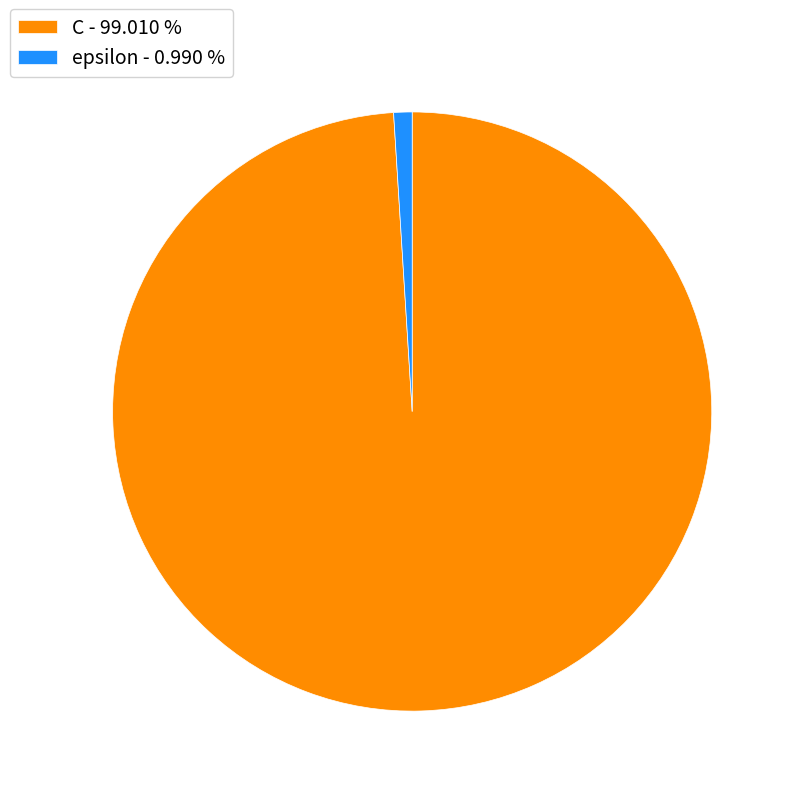

Which category has the biggest portion of the pie?

C